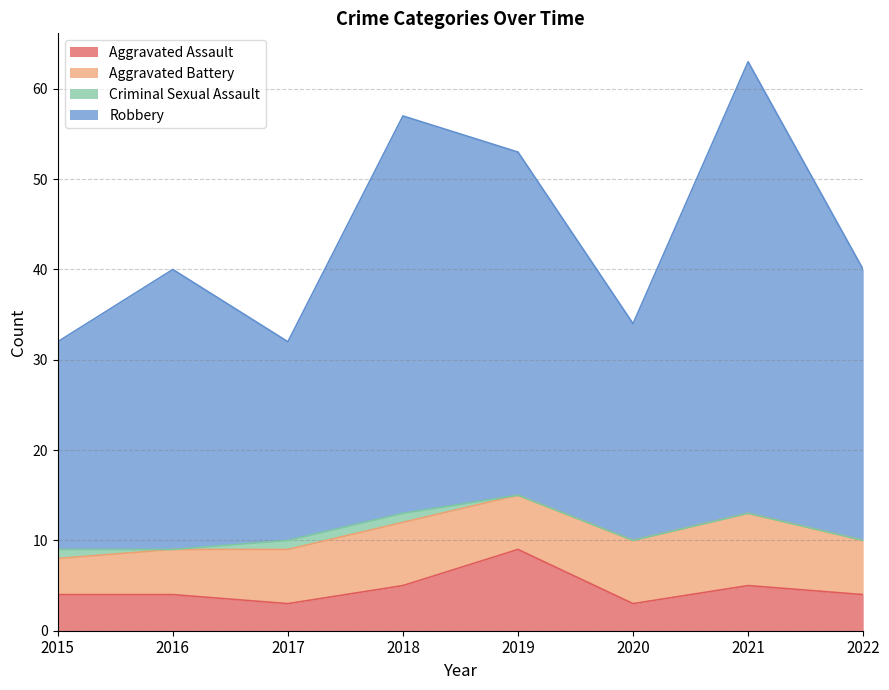

At which category is the sum across all series the highest?

2021